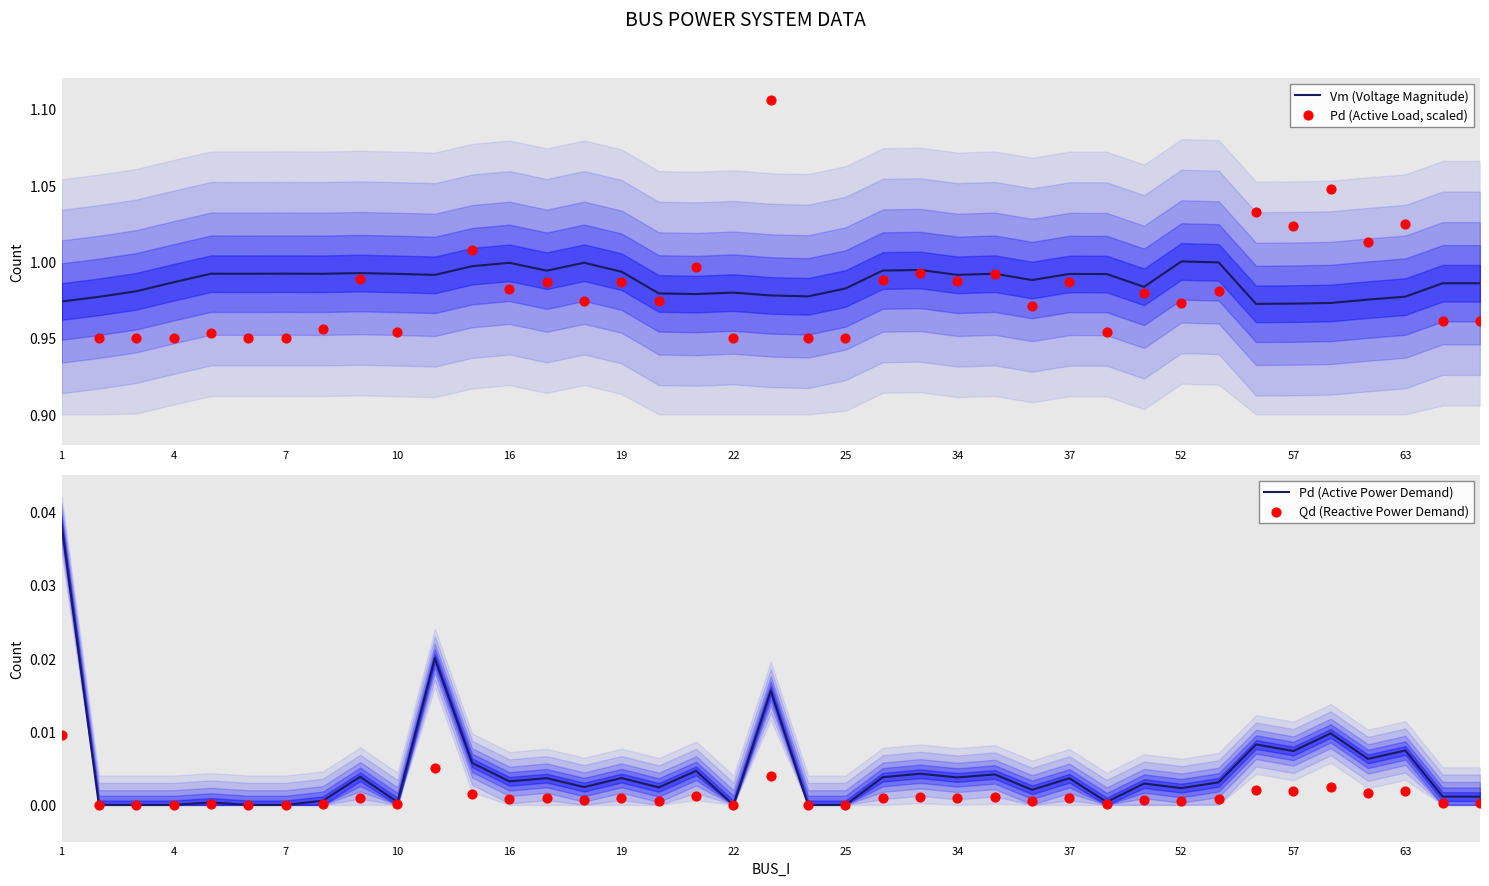

Which series contains the lowest Y value?

Pd (Active Power Demand)